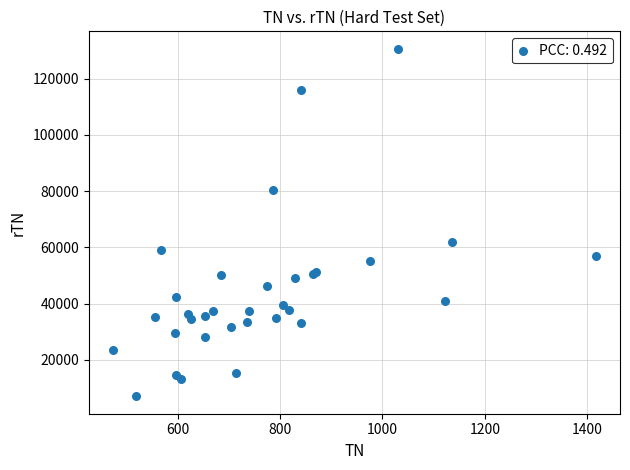

What Y value in the scatter plot is closest to 68823?

61854.3